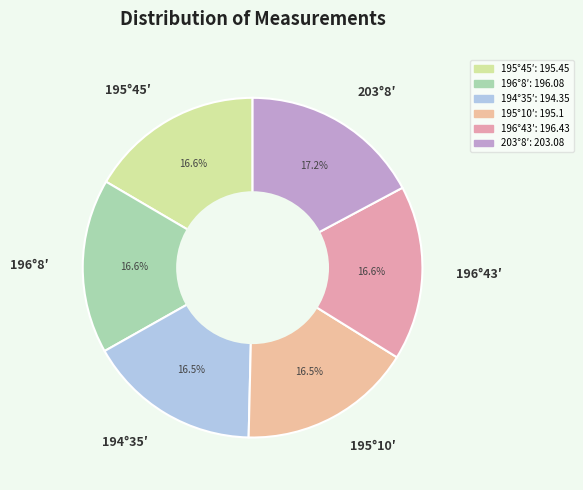

Does 195°10′ account for over 50% of the chart?

No